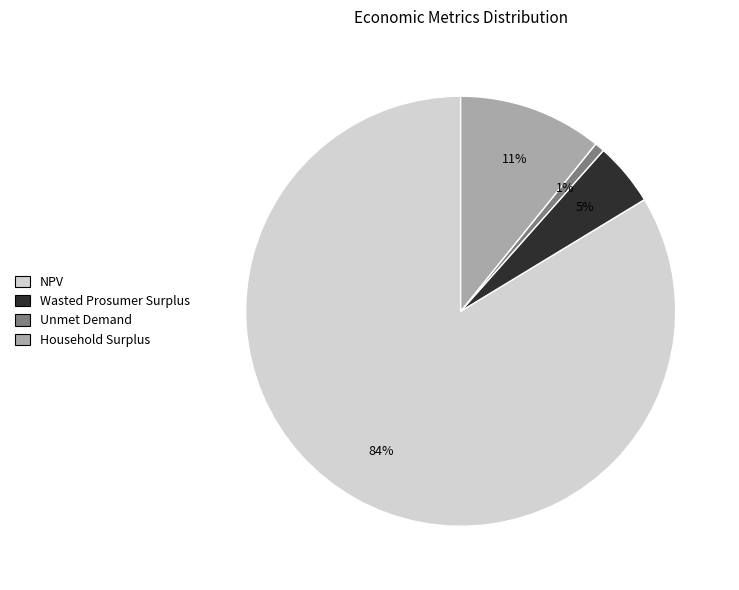

Do Household Surplus and Unmet Demand together represent more than half of the pie?

No